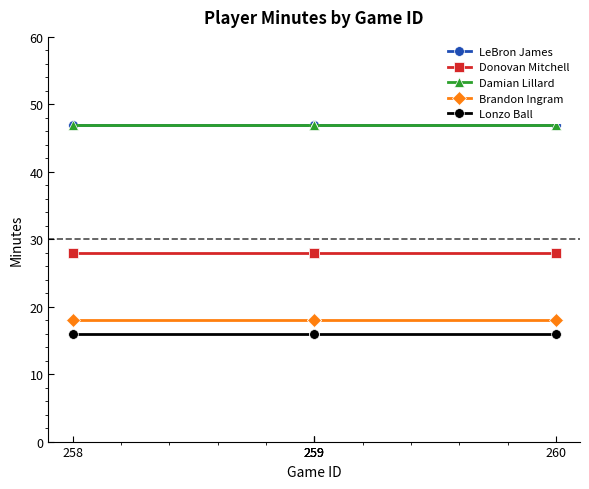

Between 260 and 258, which is larger?

260